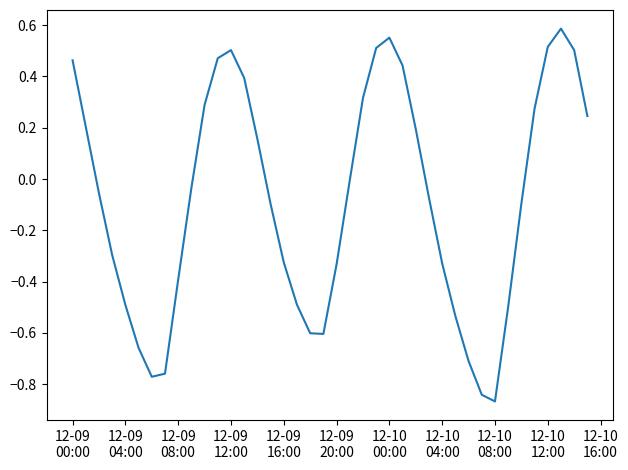

What is the difference between the maximum and minimum values?

1.5